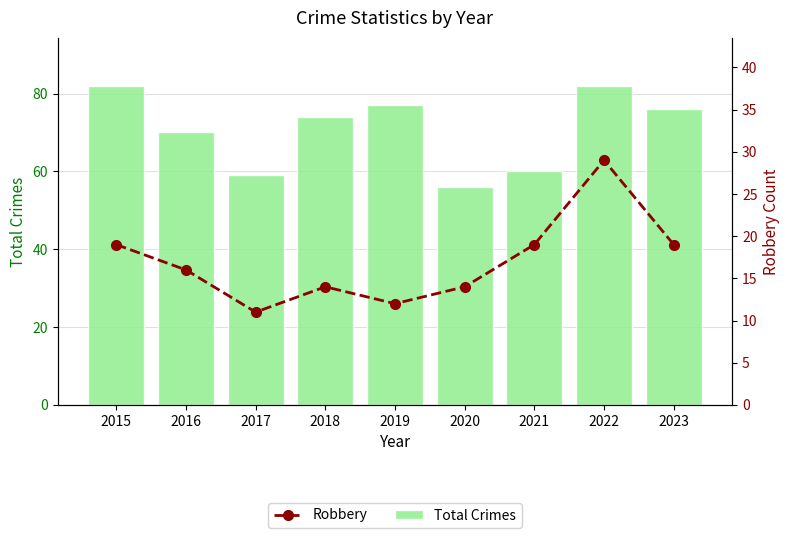

What value does the Robbery series have at 2019?

12